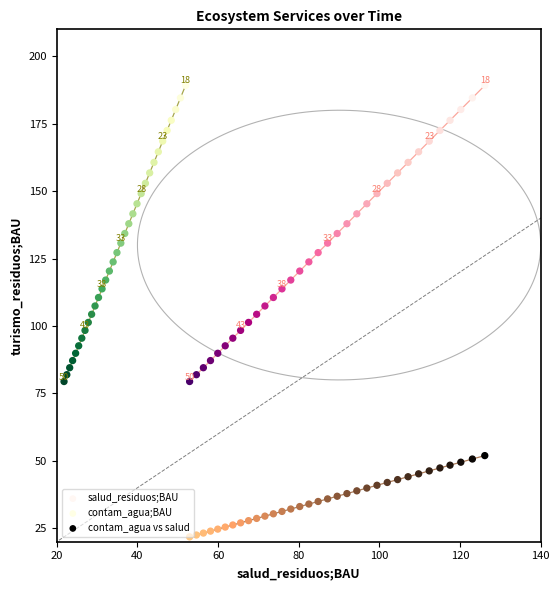

Which series reaches the minimum Y coordinate?

contam_agua vs salud